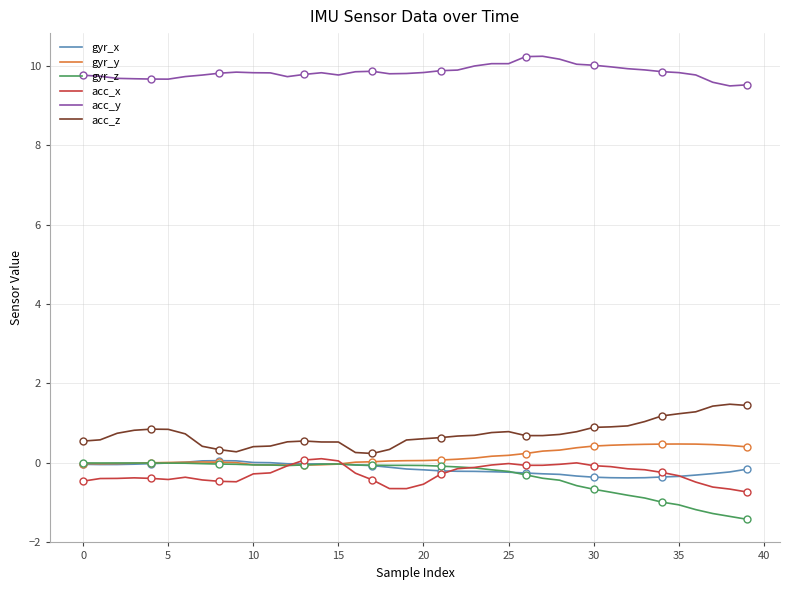

True or false: acc_z and gyr_z cross at least once.

False